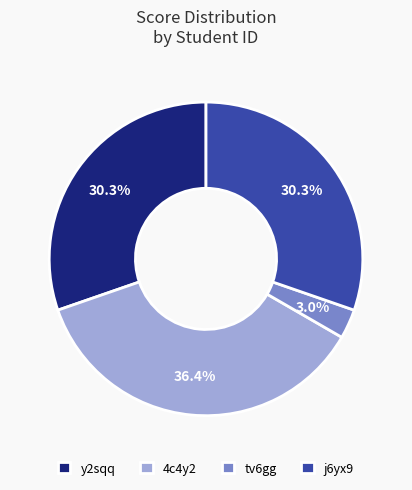

True or false: y2sqq accounts for 23% of the total.

False